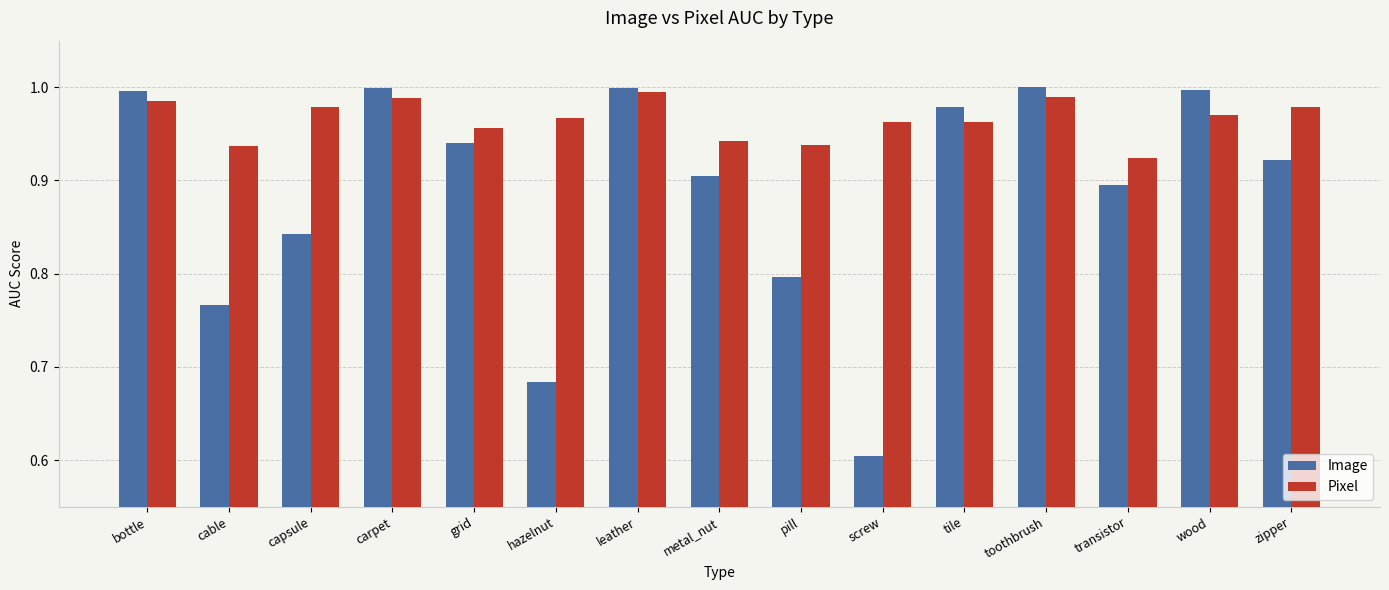

Which series has the largest total across all categories?

Pixel